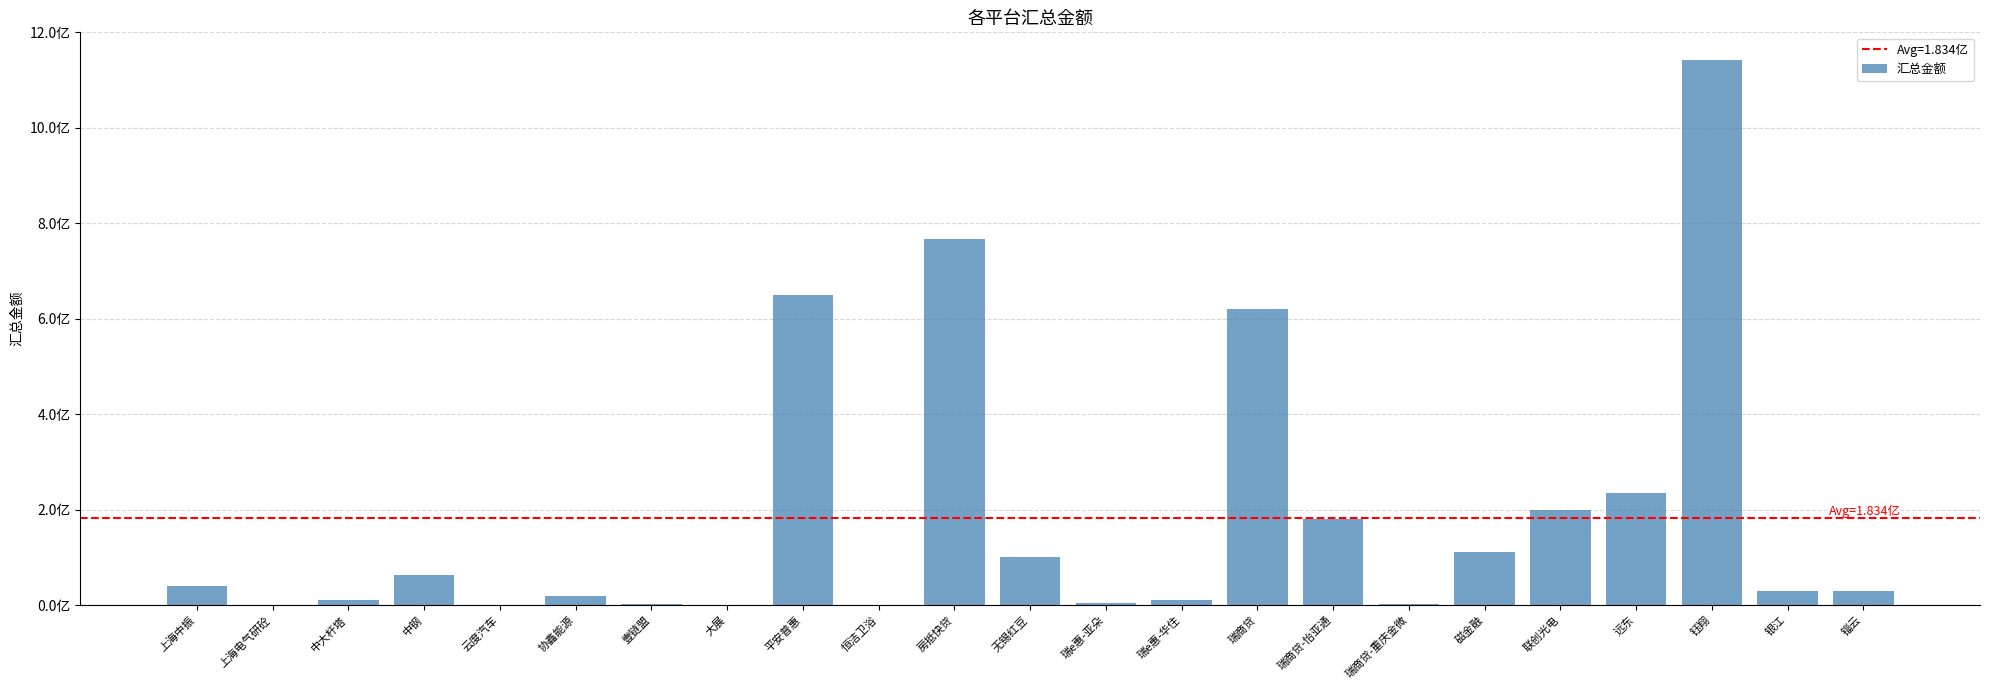

Reading left to right, what are all the values shown in this chart?

39400337.8	0.0	10000000.0	62971002.0	989300.0	20000000.0	2780878.1	0.0	649844327.2	778196.3	767330000.0	100000000.0	4000000.0	10000000.0	619522975.4	180005678.4	1943510.8	111956600.0	199812209.8	234802616.2	1143034213.6	29954999.6	29035000.0